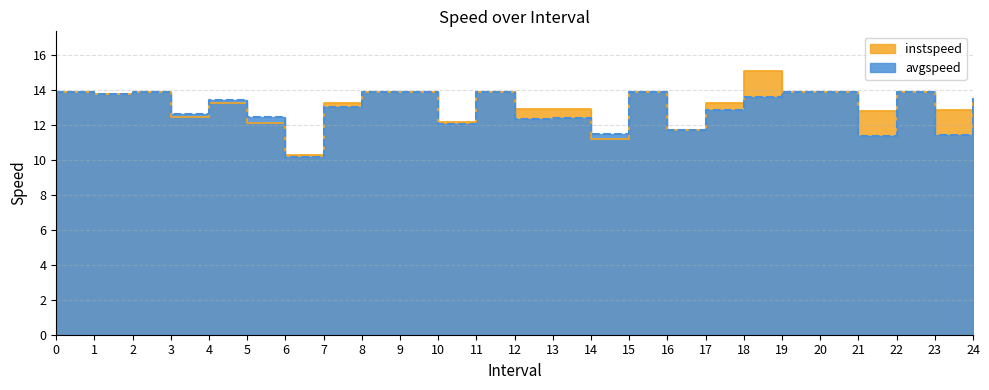

What is the average value of the avgspeed series?

12.9